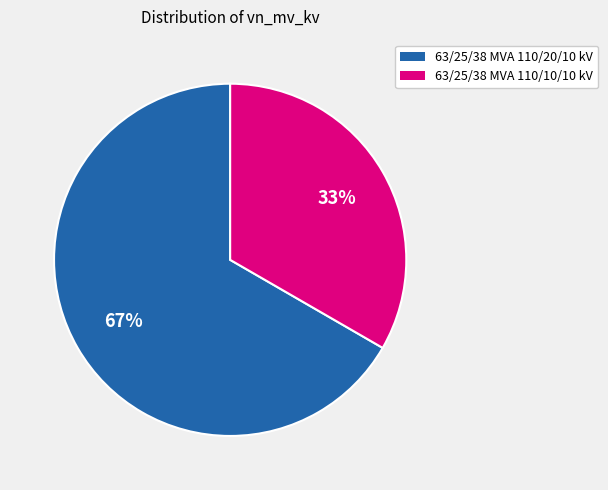

The 63/25/38 MVA 110/10/10 kV slice represents 33% of the pie. True or false?

True